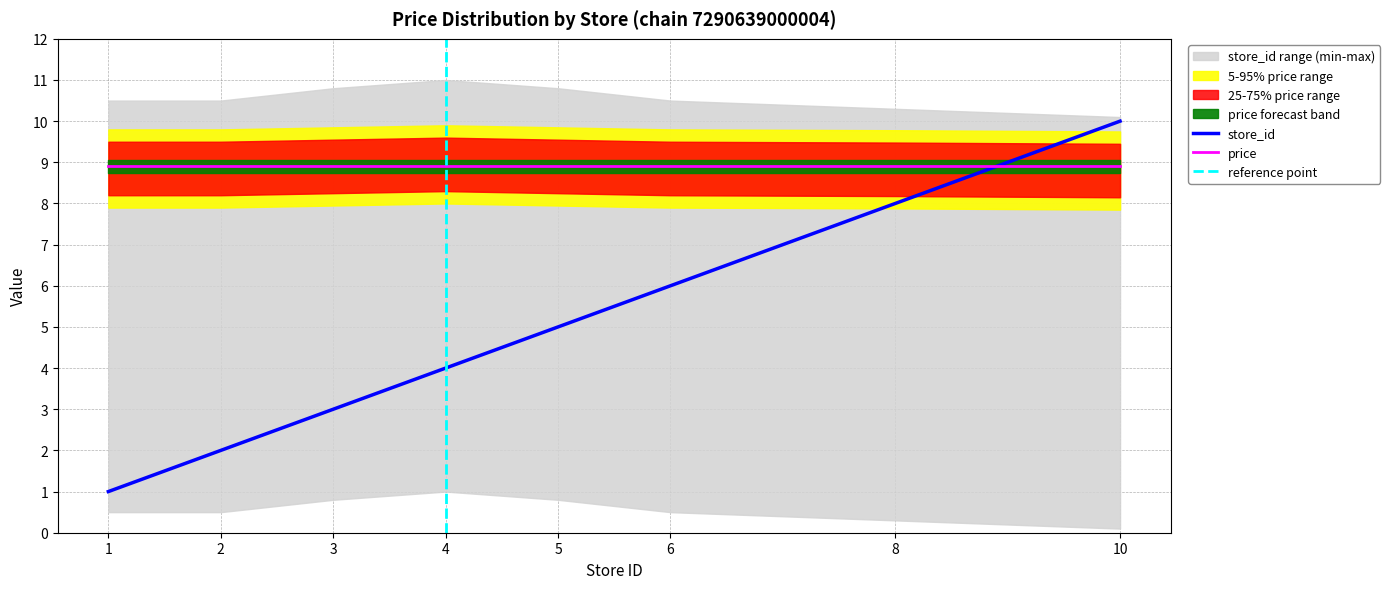

Is it true that price equals 8.9 at 4?

True